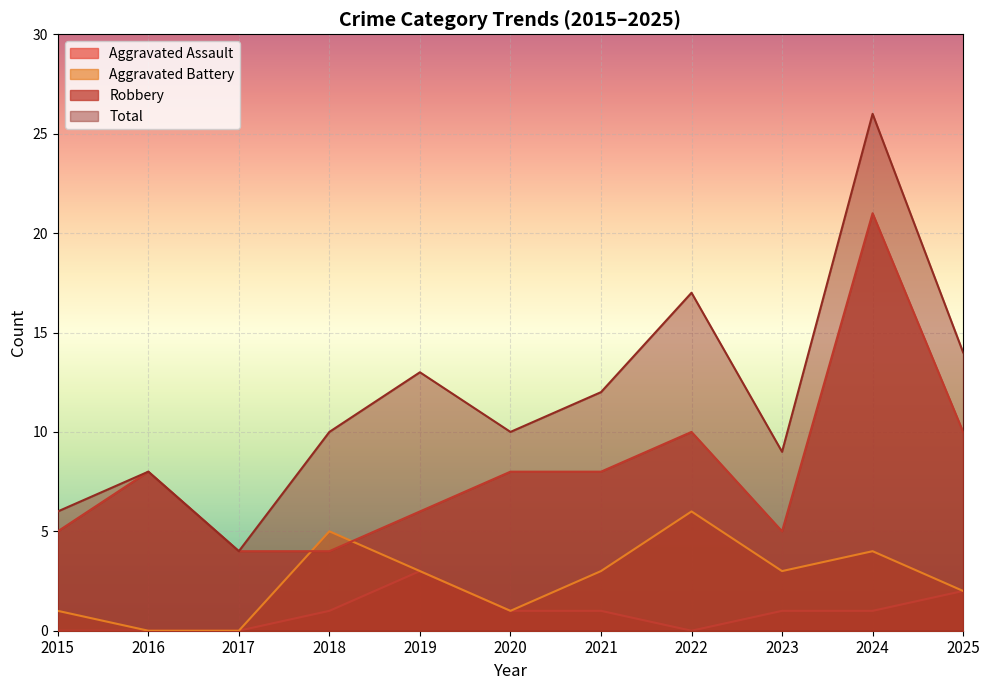

Reading left to right, what are all the values shown in this chart?

Aggravated Assault: 2015=0	2016=0	2017=0	2018=1	2019=3	2020=1	2021=1	2022=0	2023=1	2024=1	2025=2
Aggravated Battery: 2015=1	2016=0	2017=0	2018=5	2019=3	2020=1	2021=3	2022=6	2023=3	2024=4	2025=2
Robbery: 2015=5	2016=8	2017=4	2018=4	2019=6	2020=8	2021=8	2022=10	2023=5	2024=21	2025=10
Total: 2015=6	2016=8	2017=4	2018=10	2019=13	2020=10	2021=12	2022=17	2023=9	2024=26	2025=14